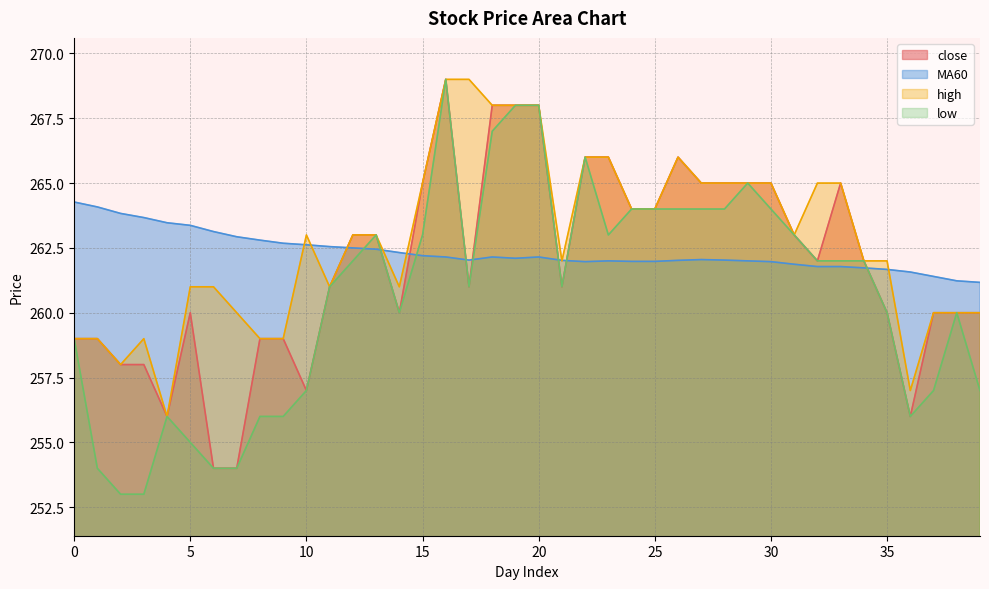

What is the smallest value displayed?

253.0